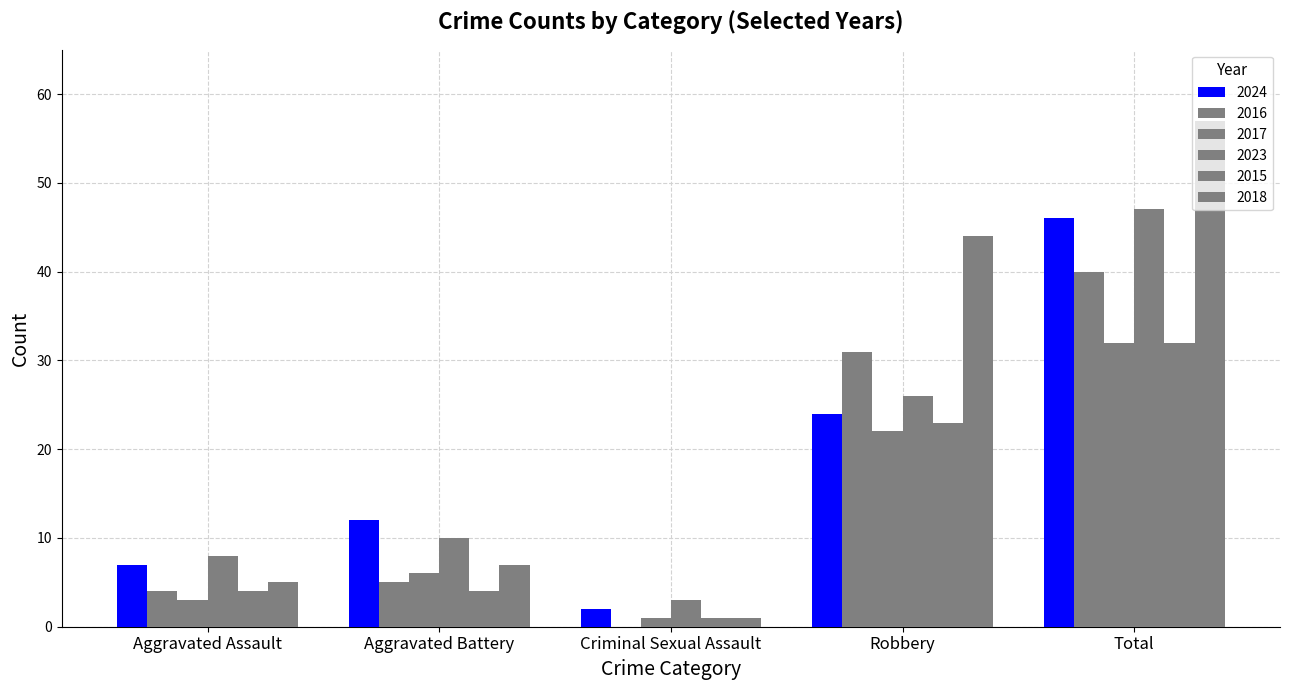

The 2015 series shows 4 at Aggravated Battery. True or false?

True